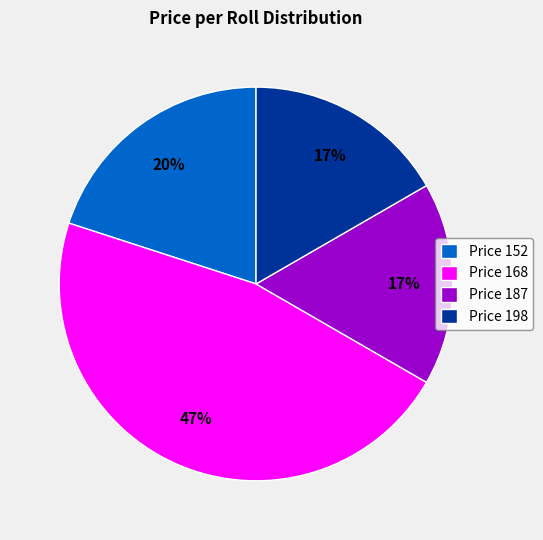

Approximately how many times larger is the value at Price 198 compared to Price 168?

0.4